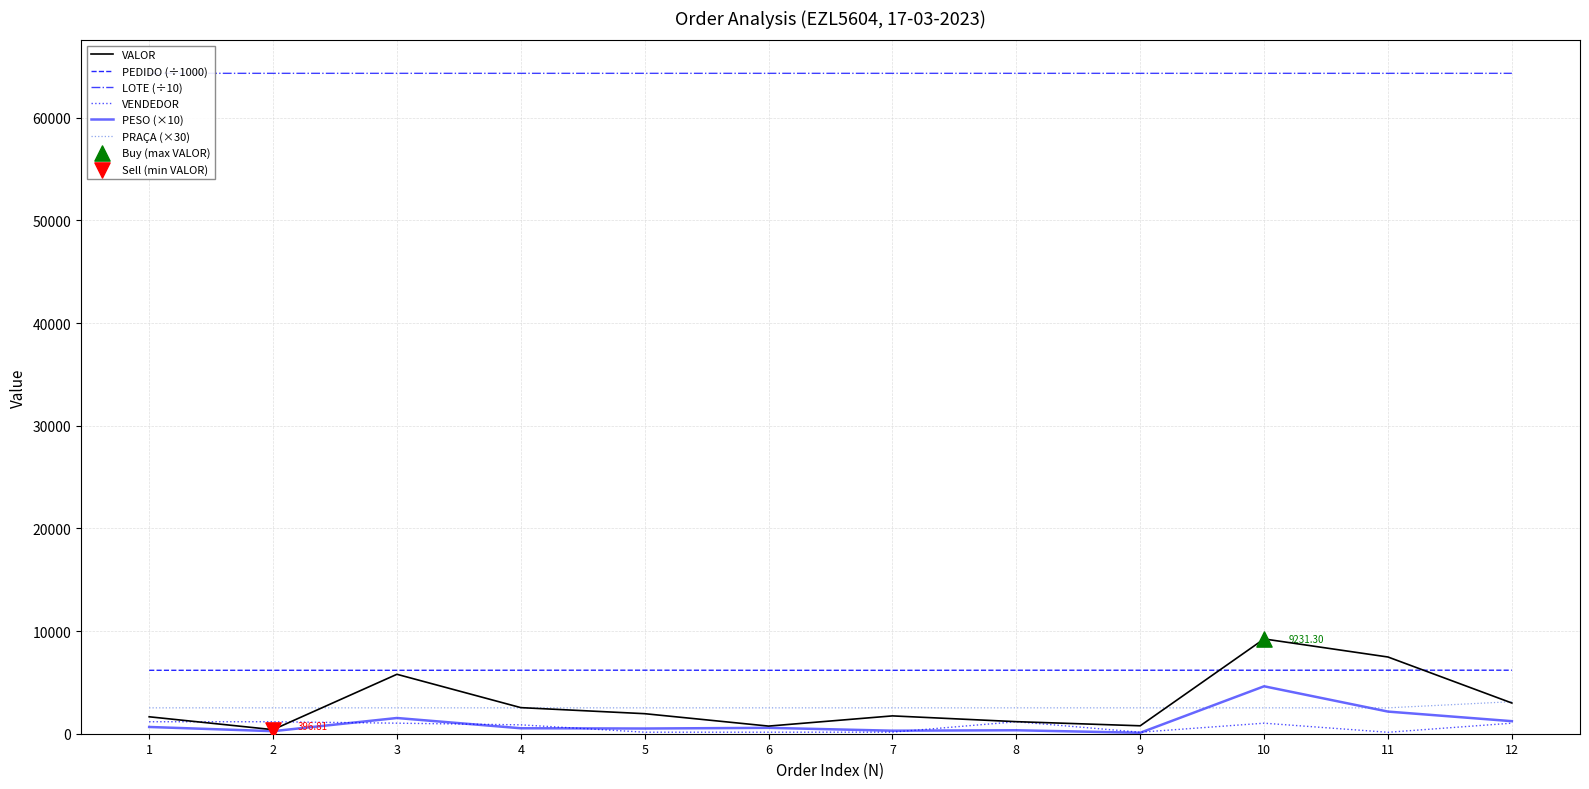

Which series has the largest total across all categories?

LOTE (÷10)